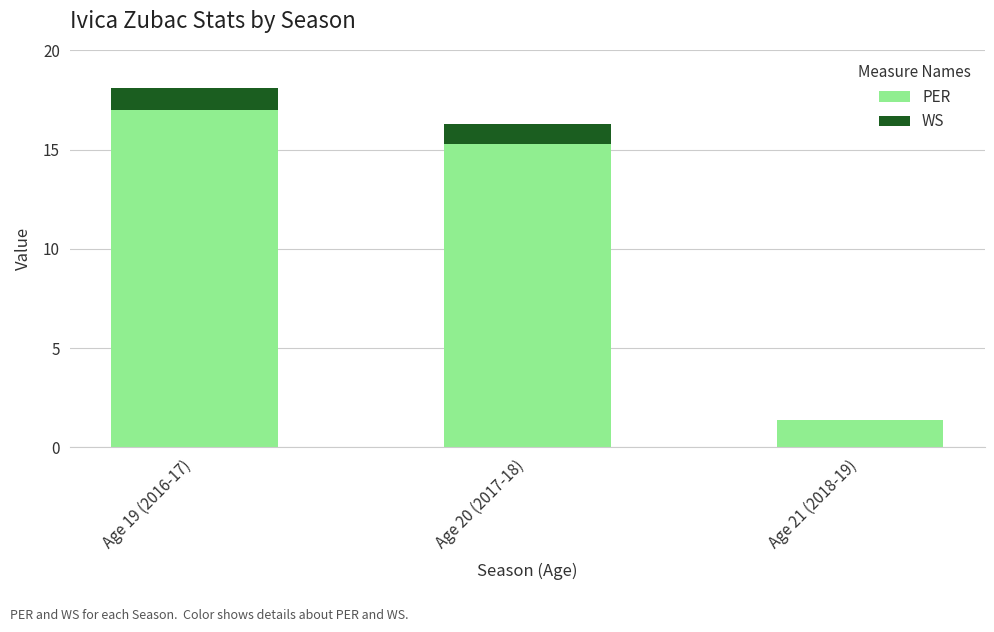

True or false: PER has a value of 2.5 at Age 21 (2018-19).

False